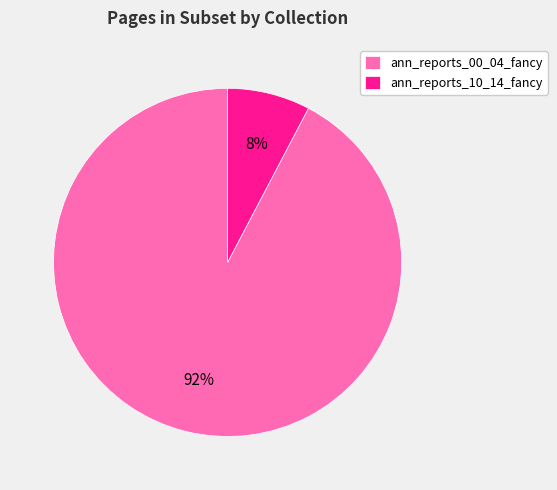

Which category has the smallest portion of the pie?

ann_reports_10_14_fancy